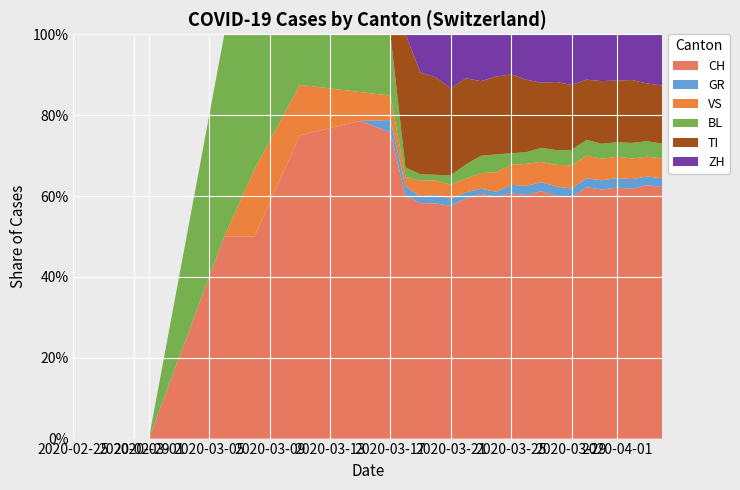

What is the highest value of the CH series?

78.6